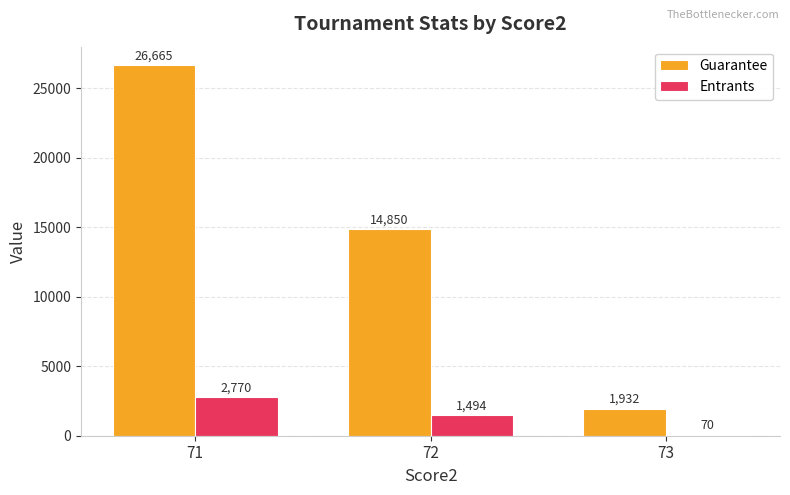

What is the maximum value shown in the chart?

26665